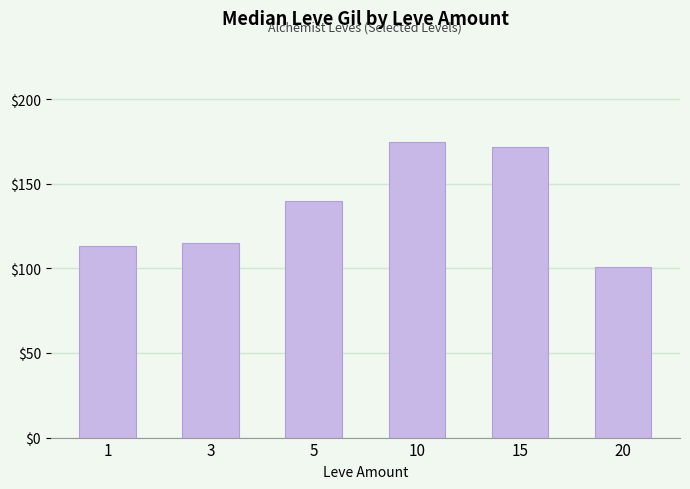

At which label is the value closest to 138?

5